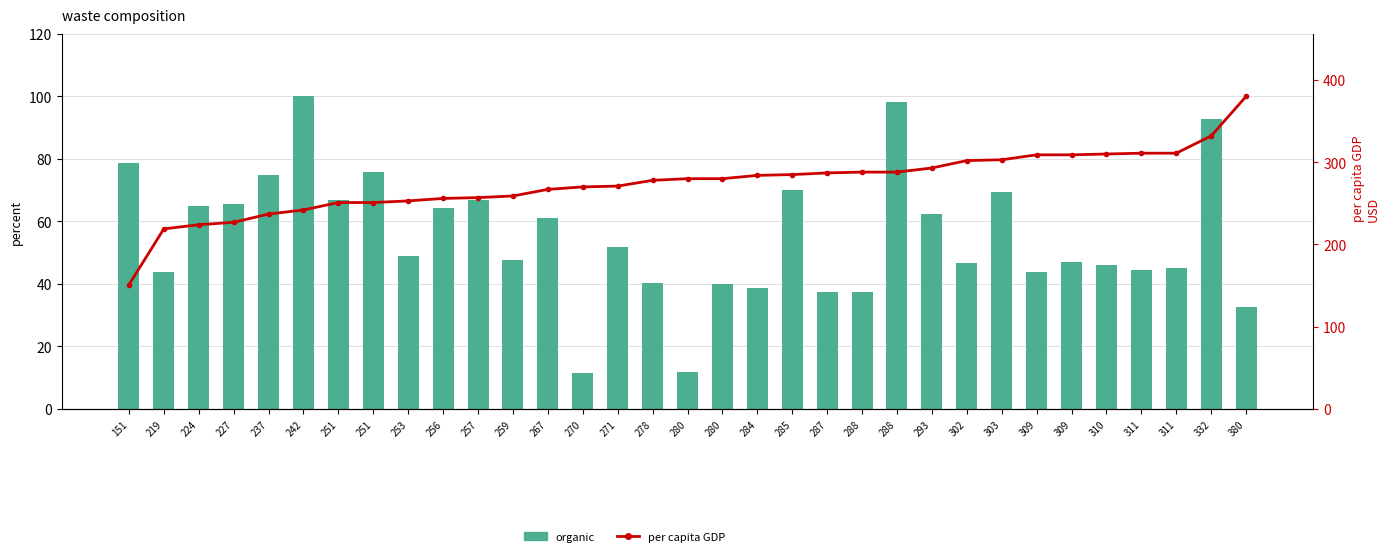

At which category is the sum across all series the highest?

332